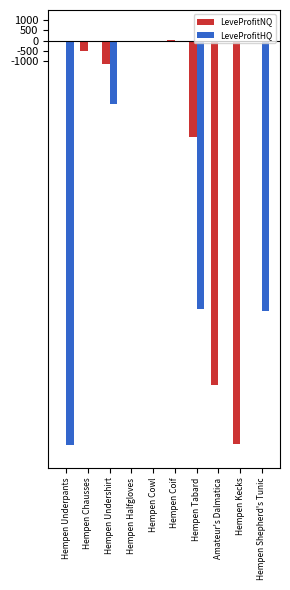

Between Hempen Undershirt and Hempen Coif, which series saw the biggest shift?

LeveProfitHQ